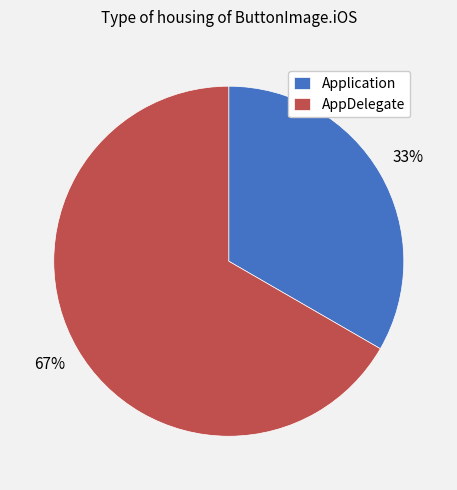

To the nearest percent, what is the combined percentage of AppDelegate and Application?

100%